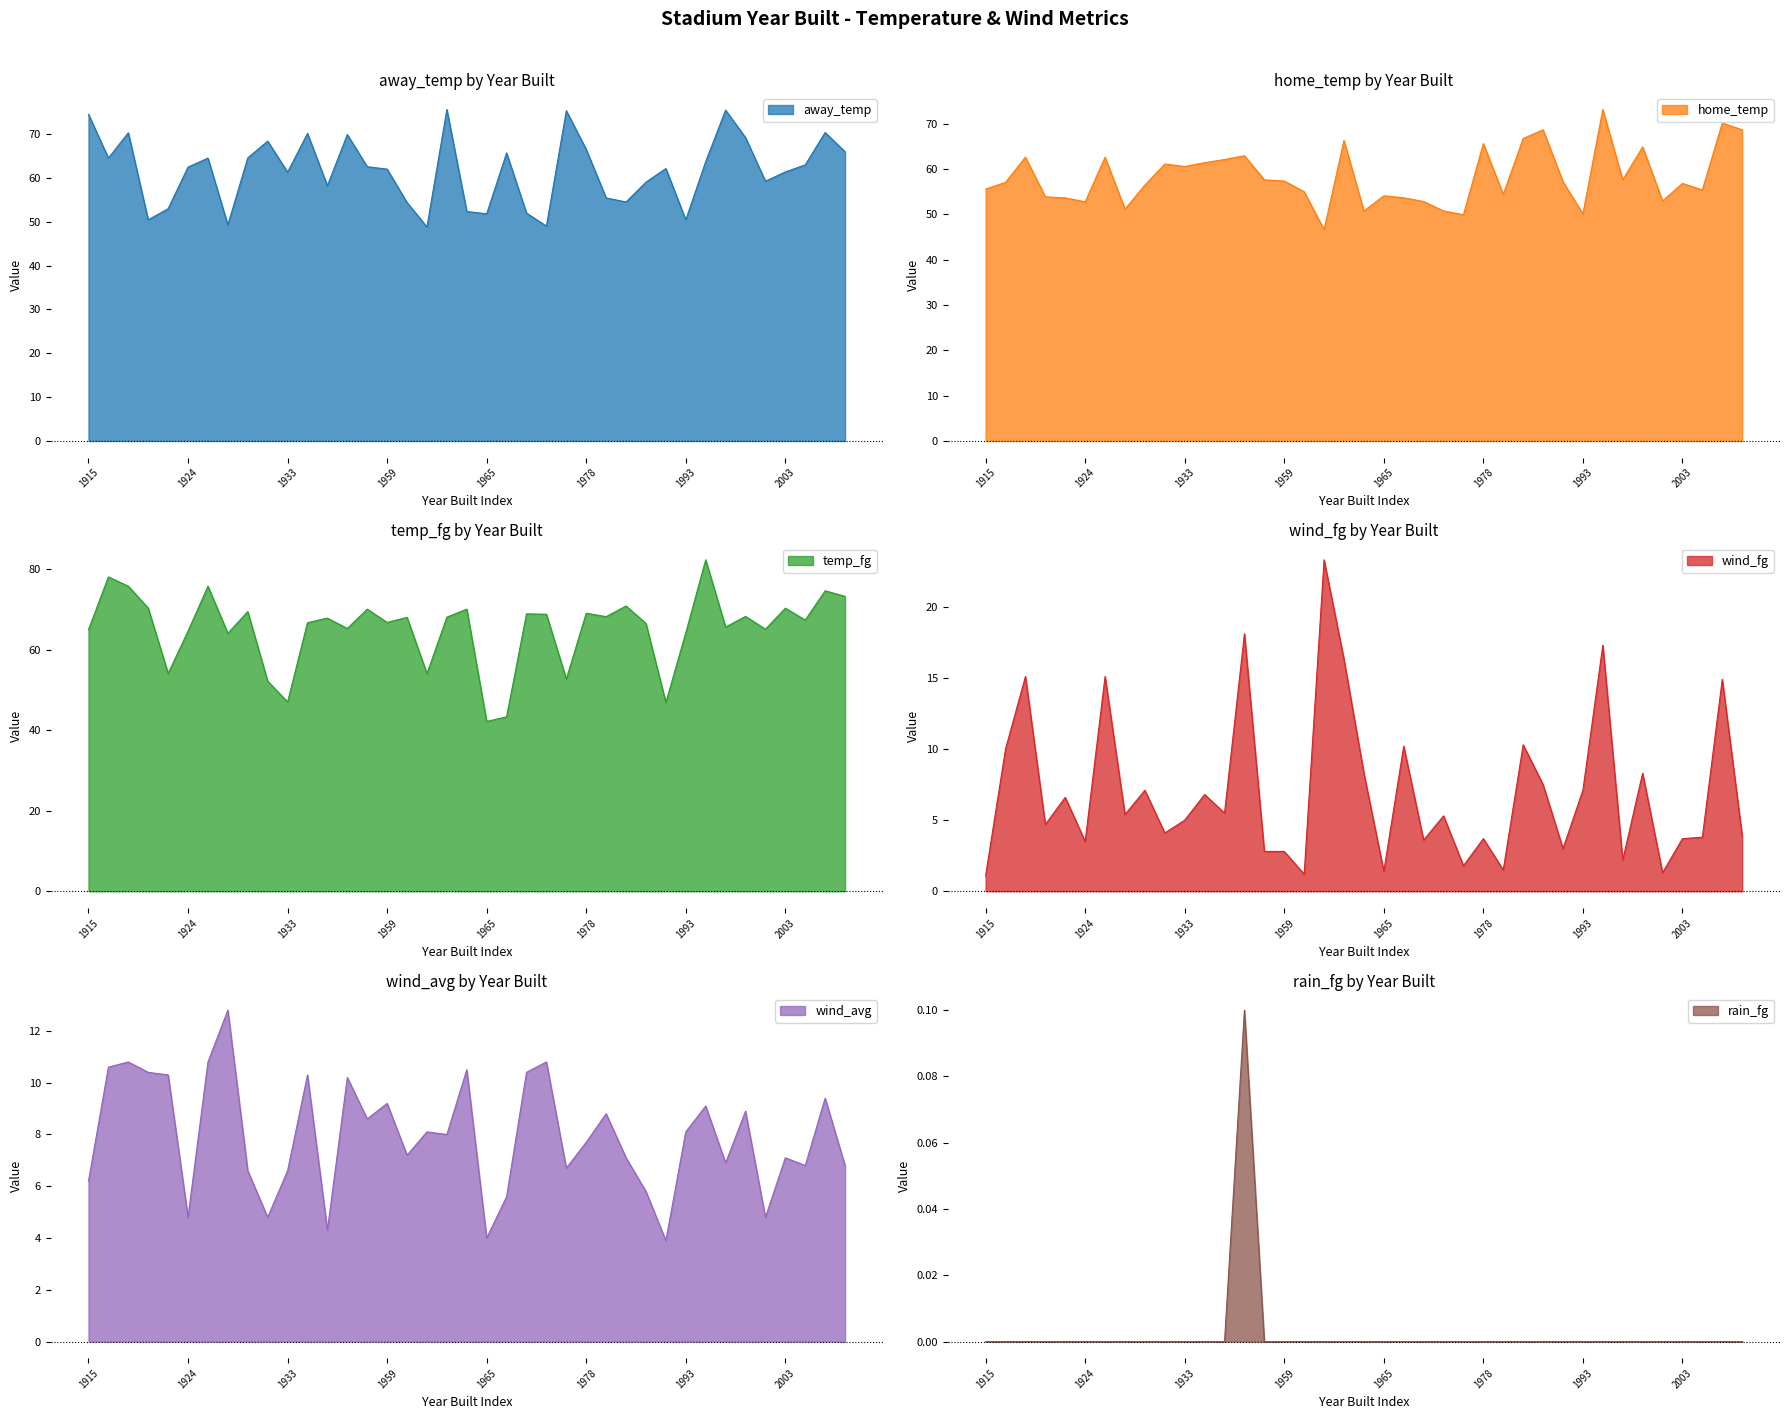

List the series in order of their peak value, lowest first.

rain_fg, wind_avg, wind_fg, home_temp, away_temp, temp_fg